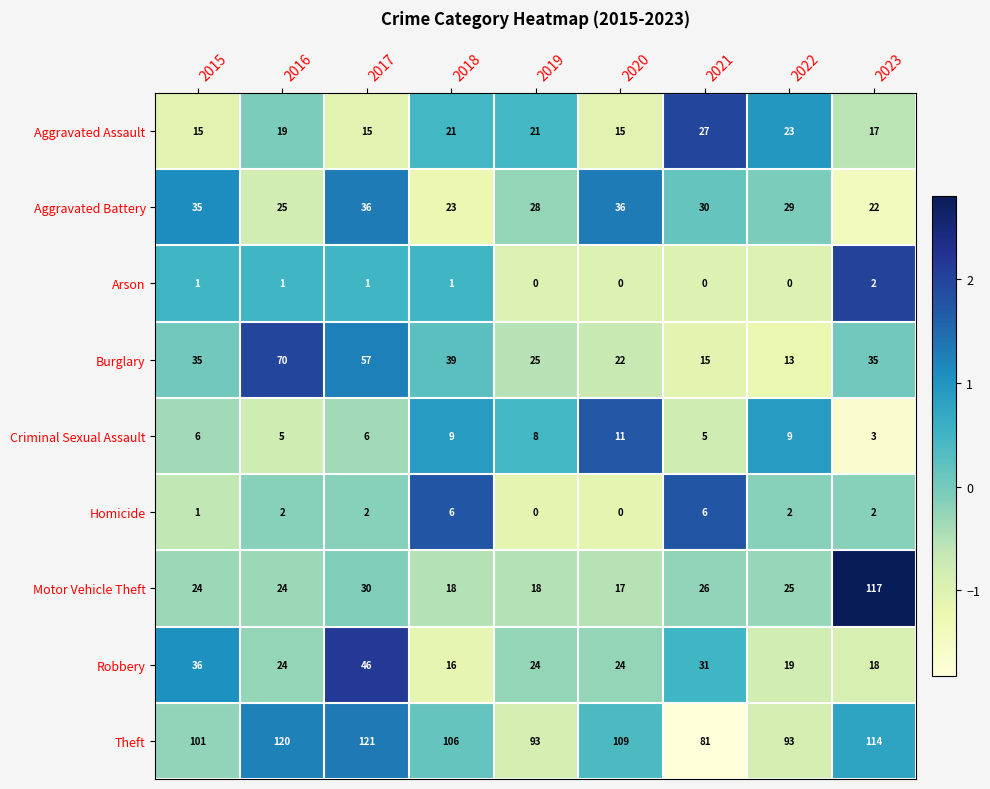

What is the spread (max minus min) of values at 2016?

119